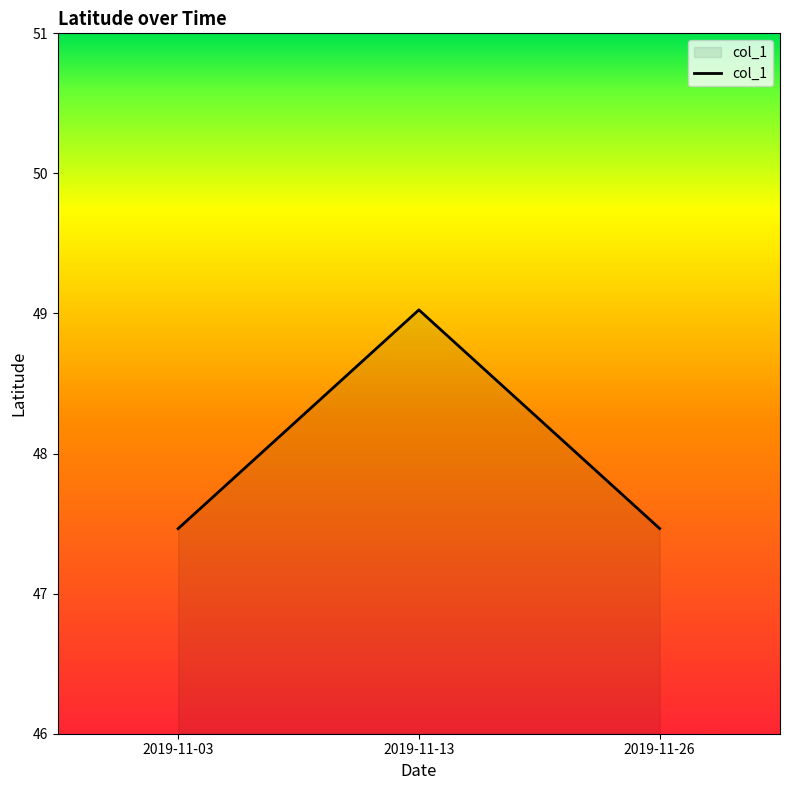

What is the ratio of the value at 2019-11-03 to the value at 2019-11-26?

1.0